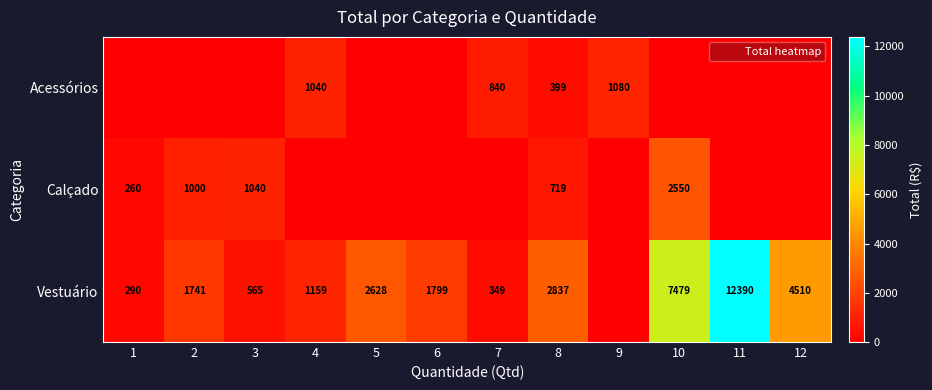

What is the spread (max minus min) of values at 7?

840.0